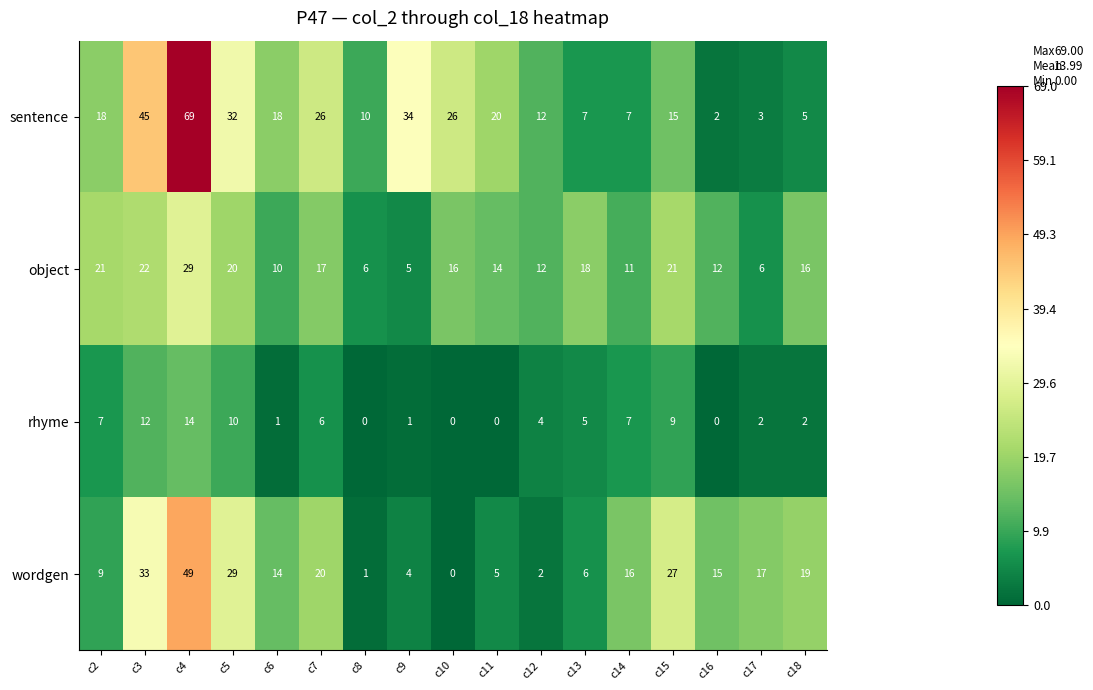

Which series has the largest range (max minus min)?

sentence